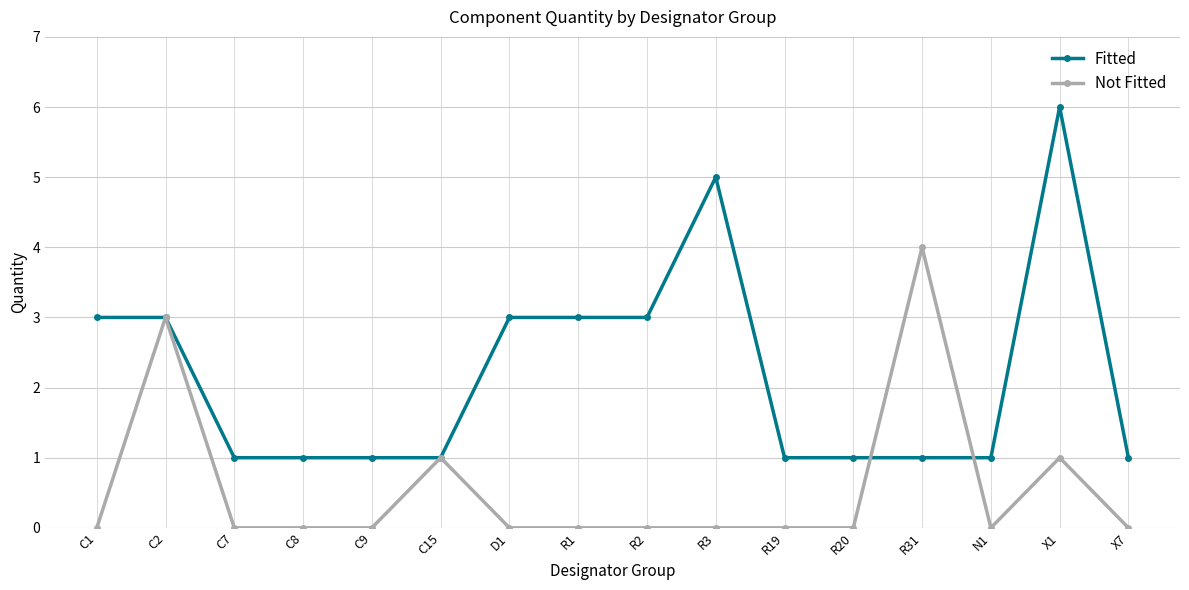

Which series ends up on top after the final intersection of Not Fitted and Fitted?

Fitted